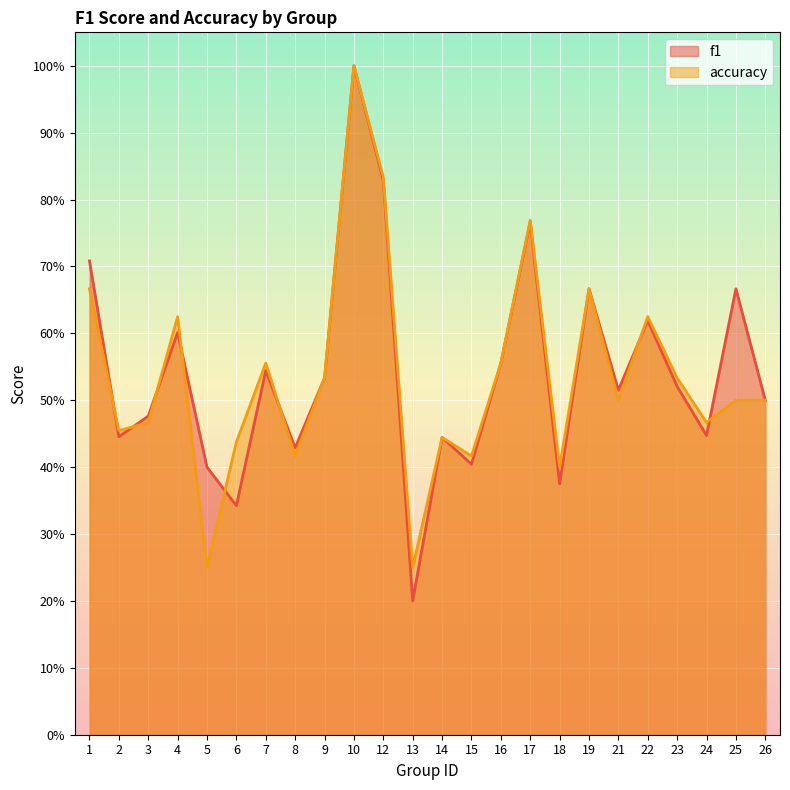

Count the accuracy values in the range 0 to 1.

24